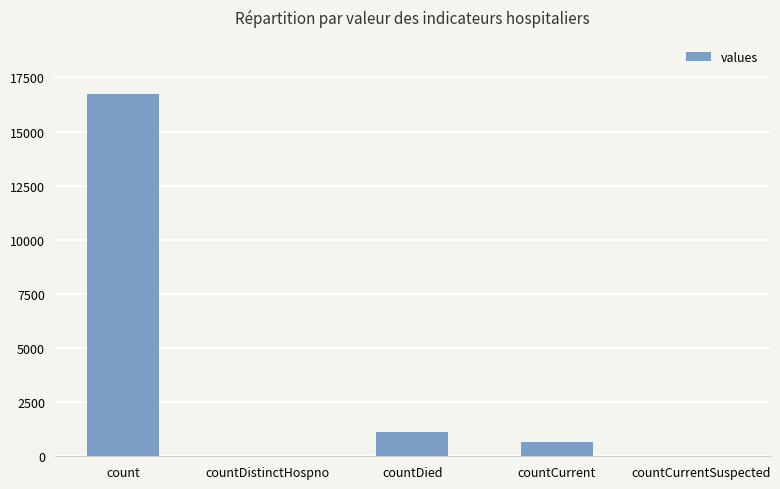

At which label does the data first exceed 668?

count